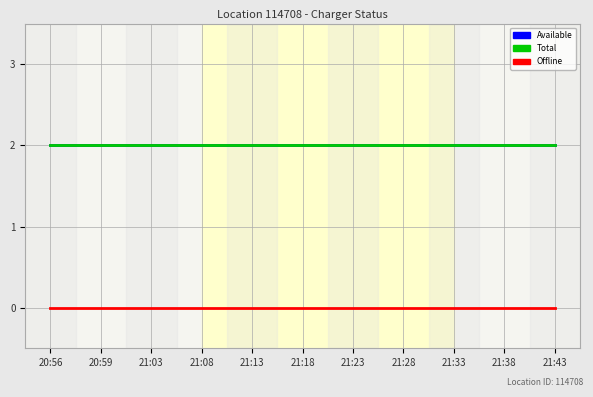

What is the spread (max minus min) of values at 21:03?

2